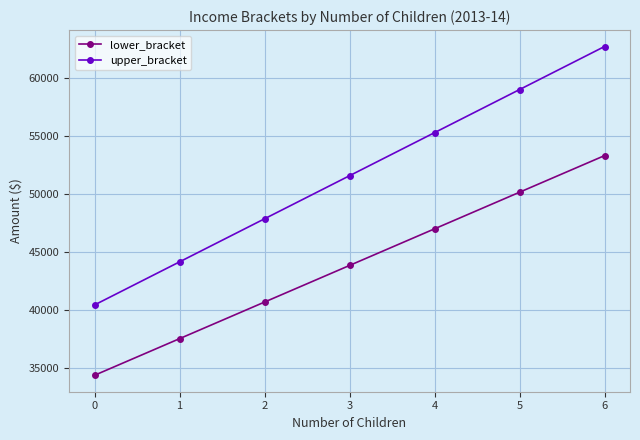

True or false: upper_bracket and lower_bracket cross at least once.

False